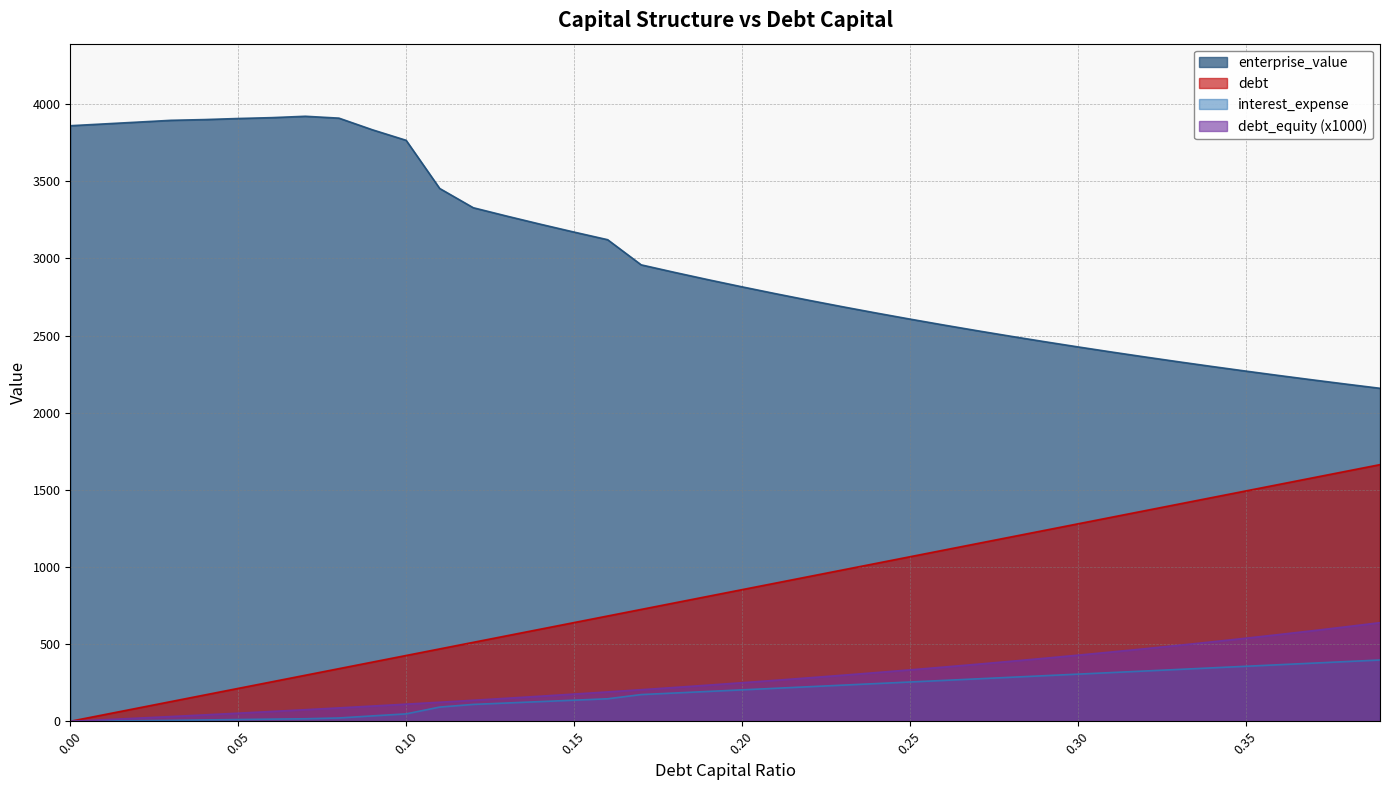

How many data points in interest_expense are less than 250?

20